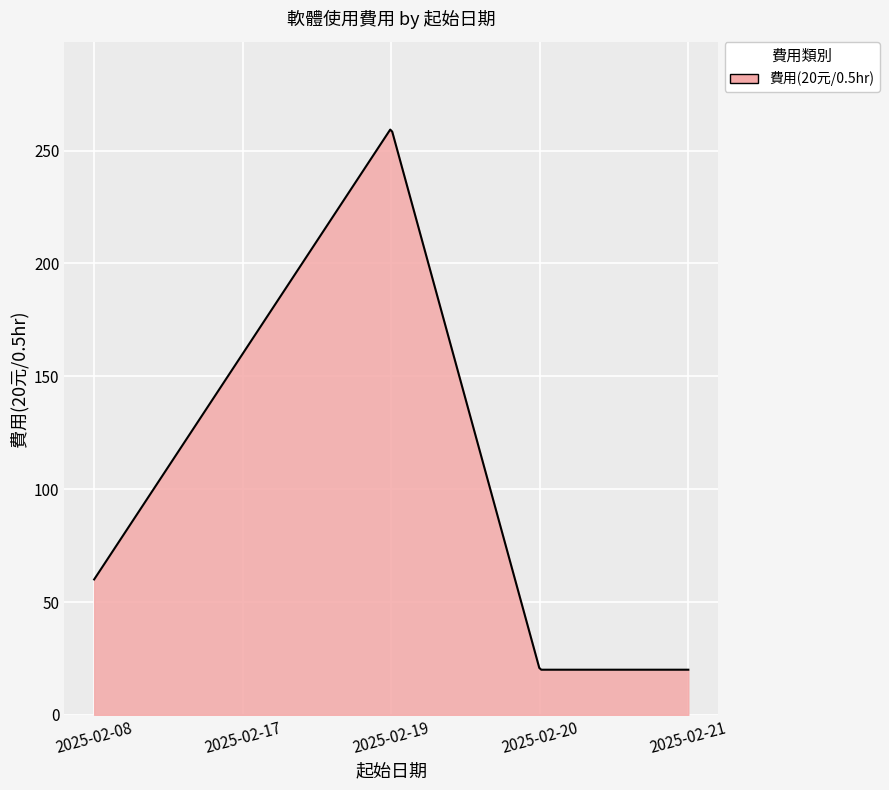

What is the difference between the maximum and minimum values?

239.3